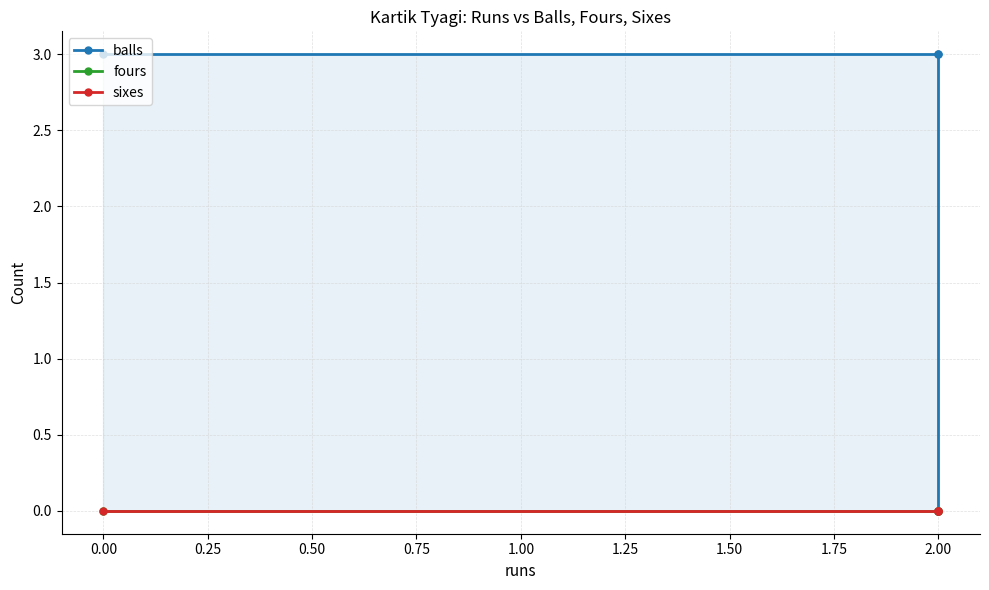

How many distinct data groups are displayed?

3